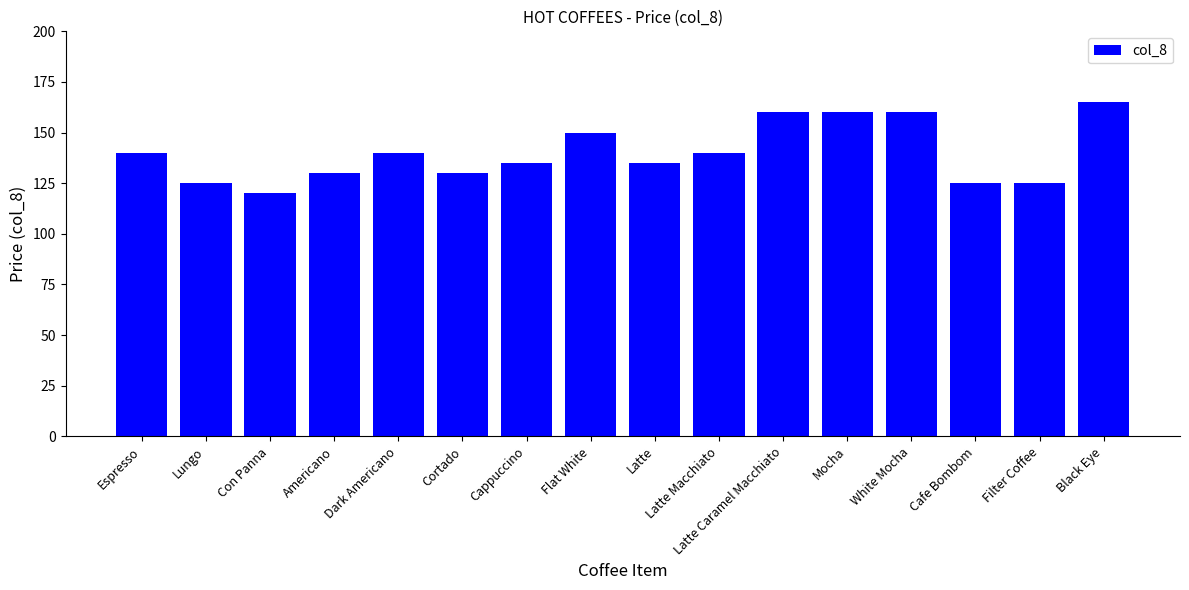

What is the difference between the values at Cappuccino and Con Panna?

15